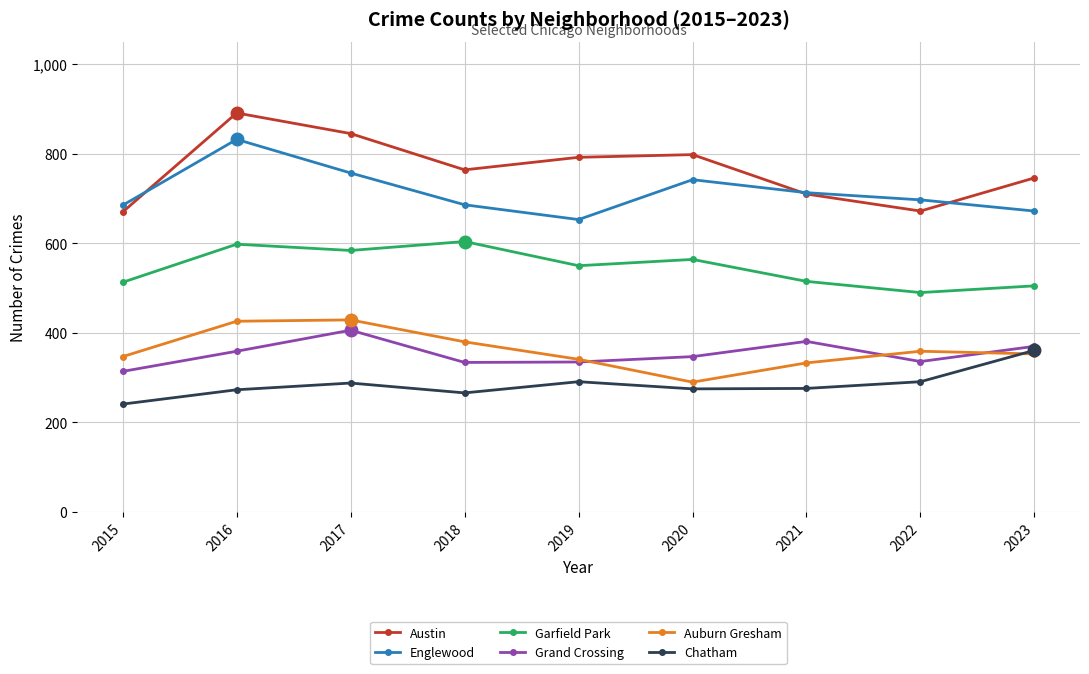

At which category does Chatham reach its first local valley?

2018